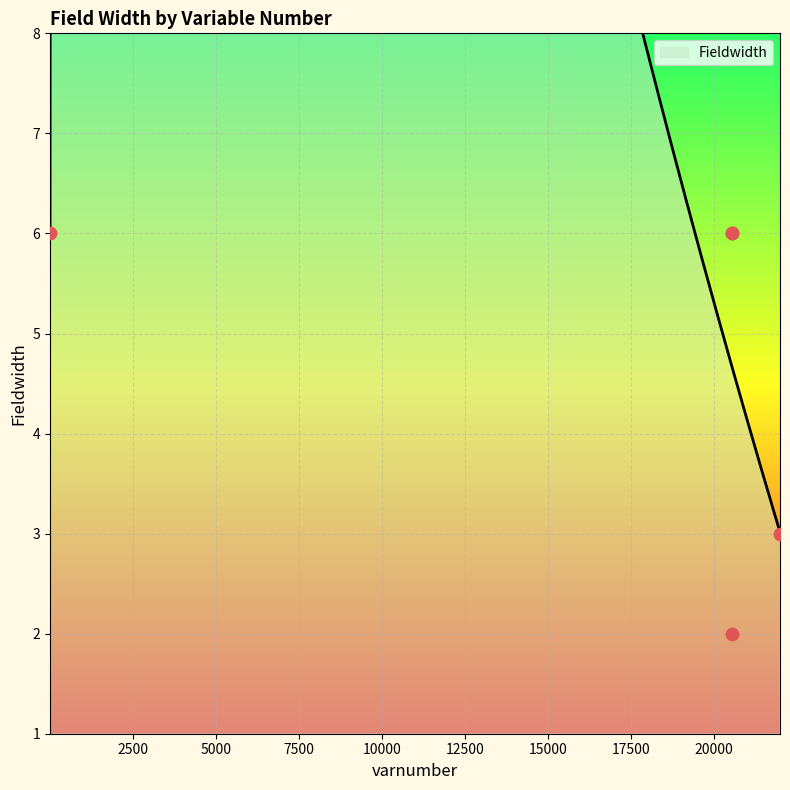

What is the change in value from 1 to 20546?

-4